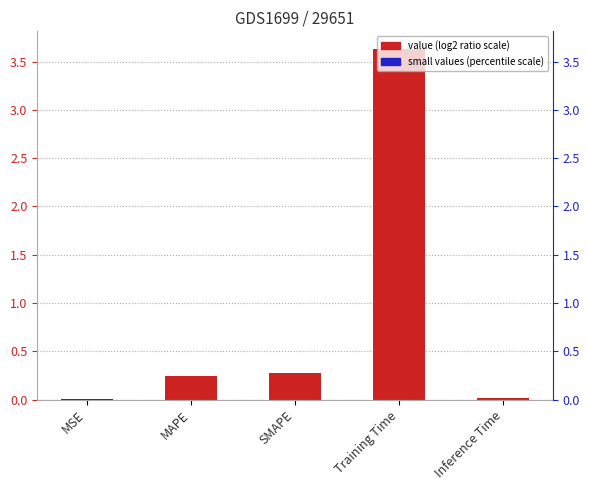

True or false: the data shows 0.2 at MAPE.

True